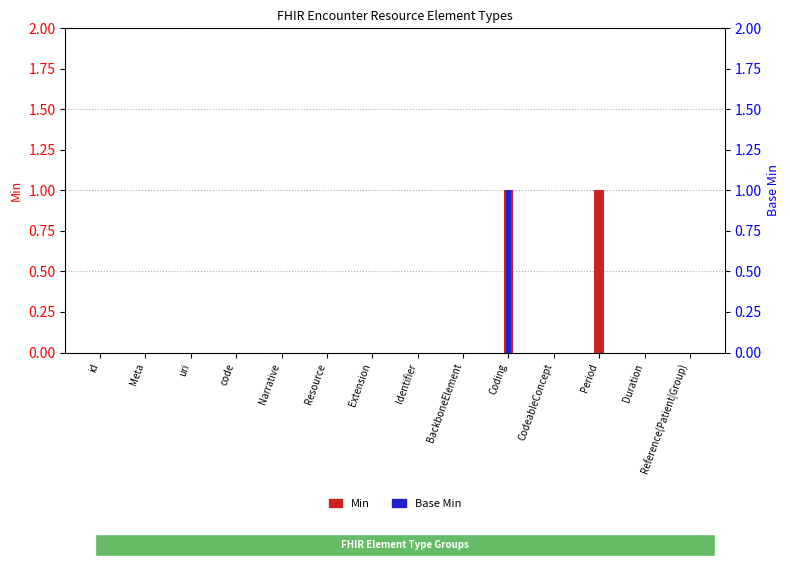

List the series in order of their peak value, lowest first.

Min, Base Min